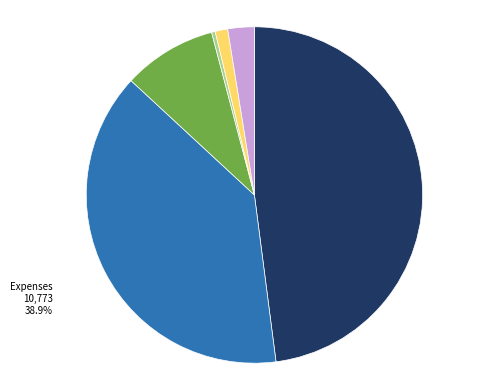

Which slice is the largest?

Sales